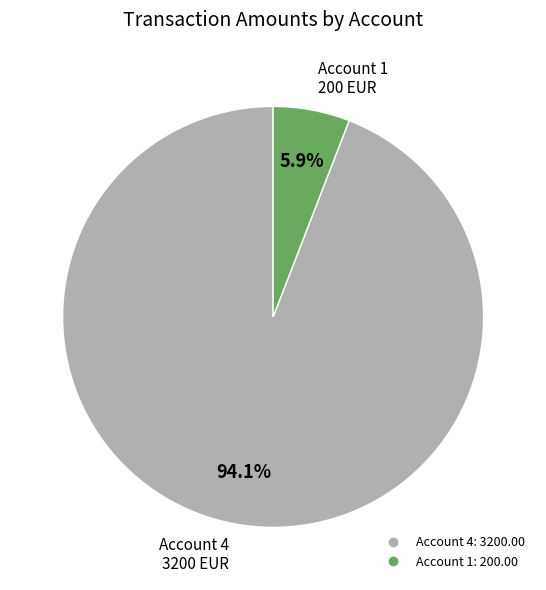

Is there a majority slice in this chart?

Yes